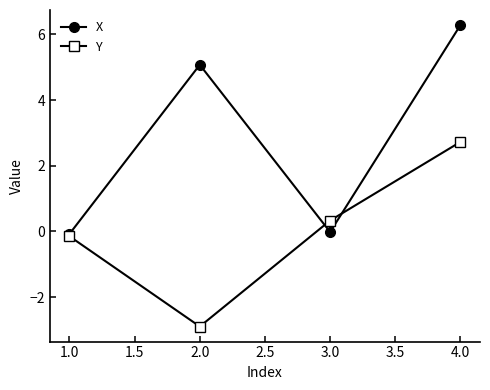

Rank the categories by Y value from highest to lowest.

4.0, 3.0, 1.0, 2.0